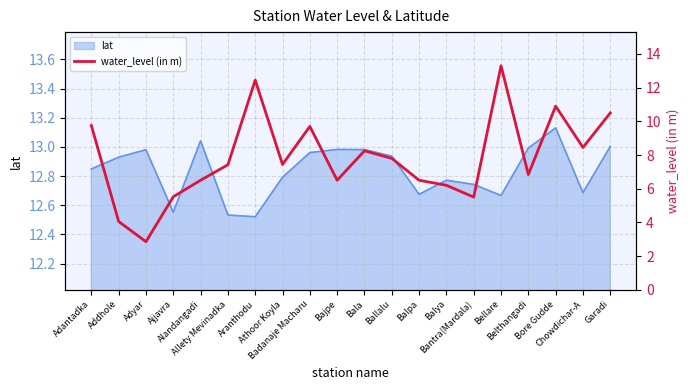

The chart shows a value of 17.4 at Badanaje Macharu. True or false?

False